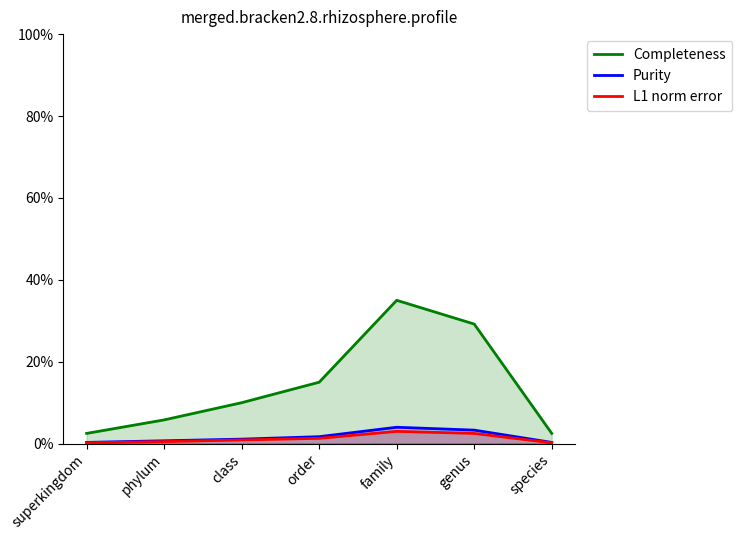

Does the chart have visible grid lines?

No